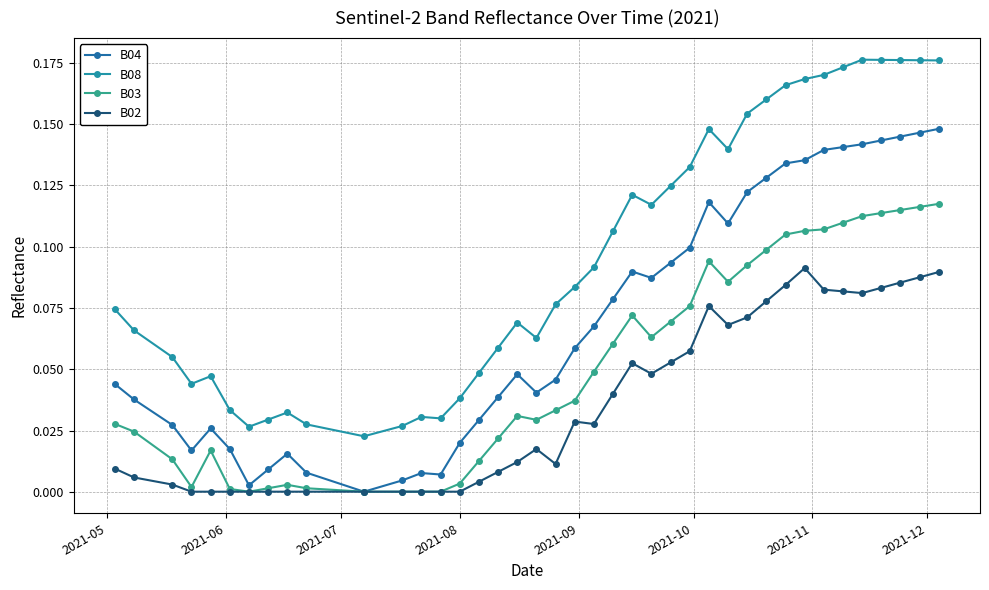

Count the number of categories in the chart.

40